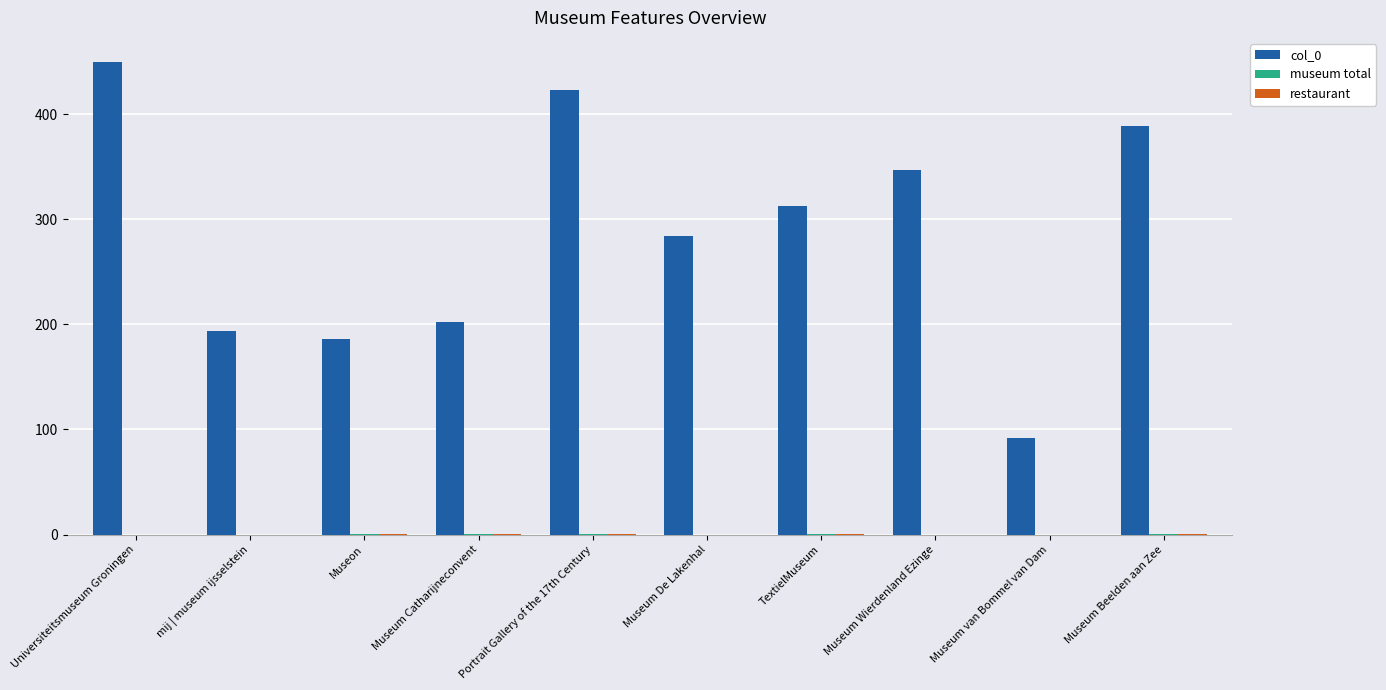

Which series has the largest total across all categories?

col_0